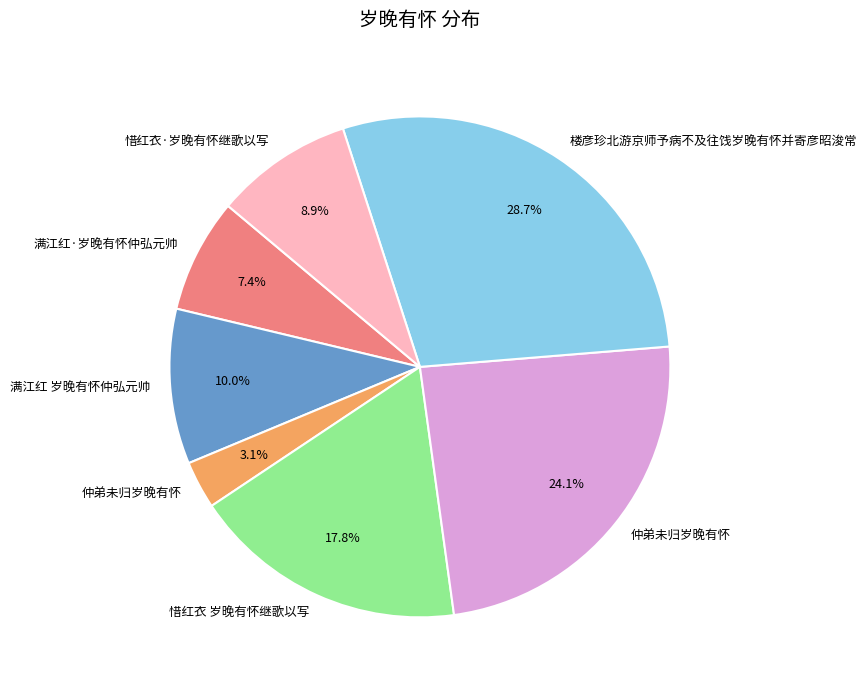

Is there a majority slice in this chart?

No